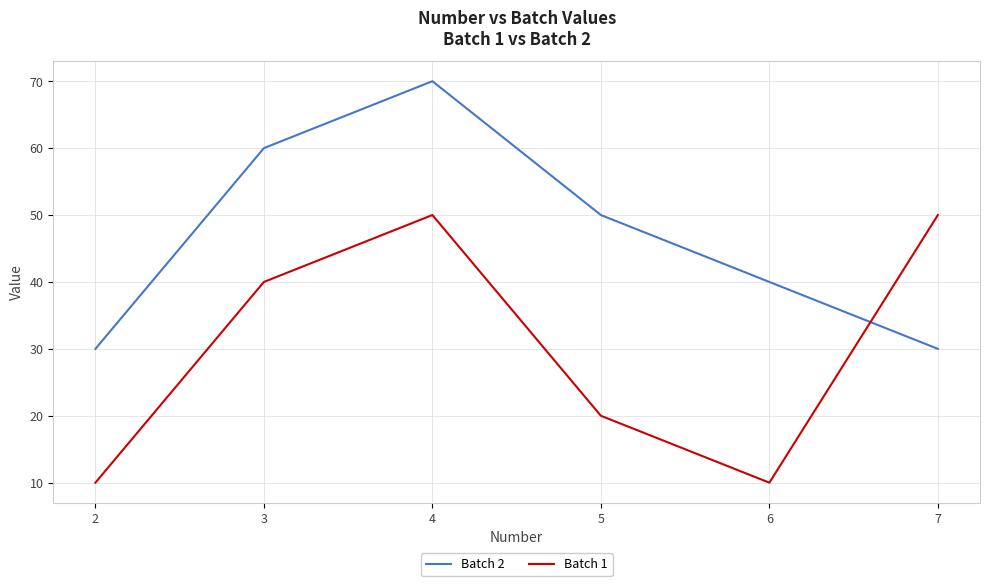

Rank the series by their average value, from lowest to highest.

Batch 1, Batch 2